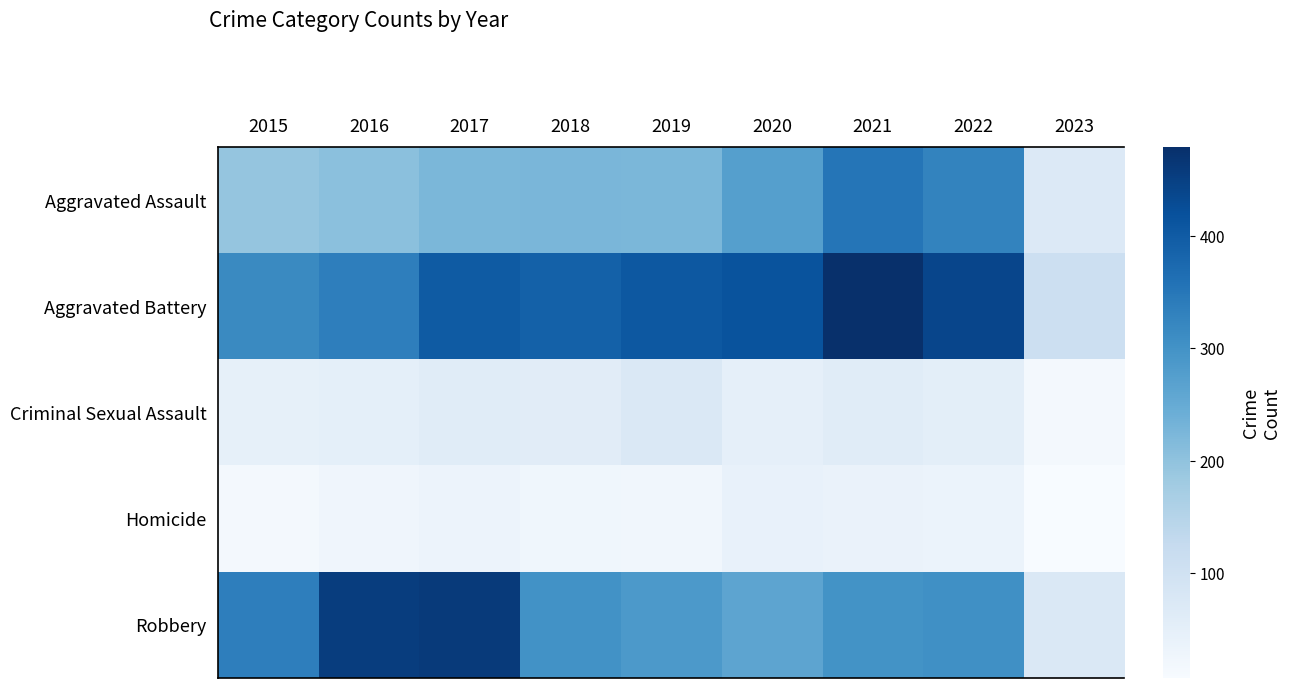

Reading left to right, transcribe all the data shown in this chart.

Aggravated Assault: 2015=194	2016=206	2017=224	2018=225	2019=223	2020=273	2021=352	2022=327	2023=70
Aggravated Battery: 2015=316	2016=336	2017=400	2018=389	2019=407	2020=416	2021=479	2022=439	2023=110
Criminal Sexual Assault: 2015=46	2016=50	2017=61	2018=60	2019=77	2020=48	2021=61	2022=54	2023=16
Homicide: 2015=15	2016=26	2017=33	2018=25	2019=22	2020=41	2021=38	2022=36	2023=7
Robbery: 2015=337	2016=454	2017=460	2018=301	2019=287	2020=263	2021=300	2022=304	2023=76